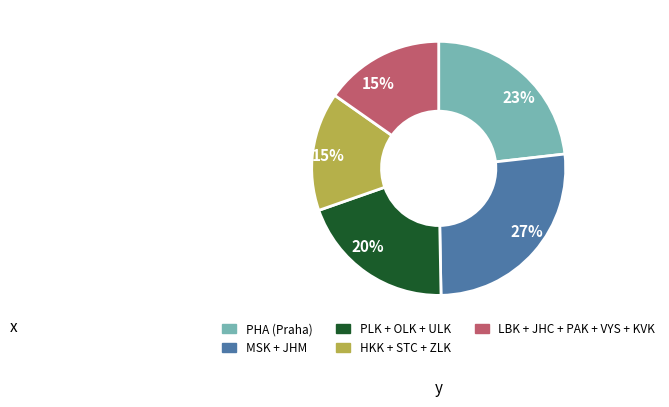

To the nearest percent, what is the average slice percentage?

20%